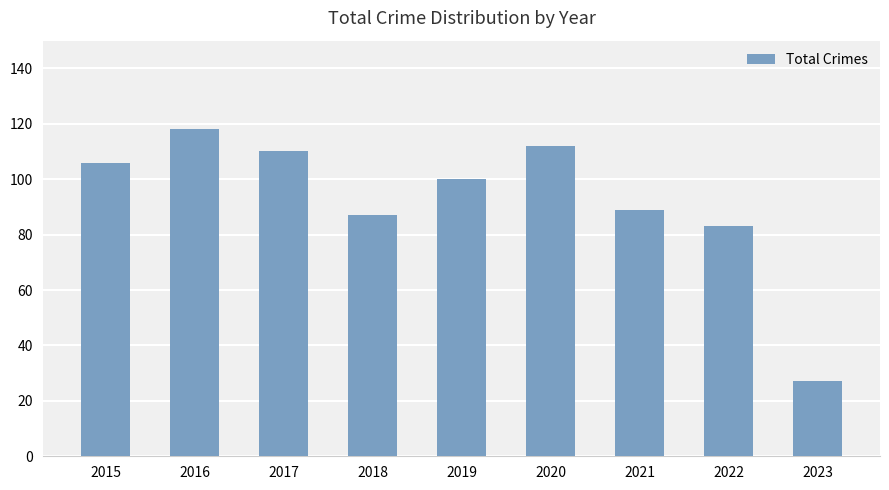

Reading left to right, transcribe all the data shown in this chart.

106	118	110	87	100	112	89	83	27